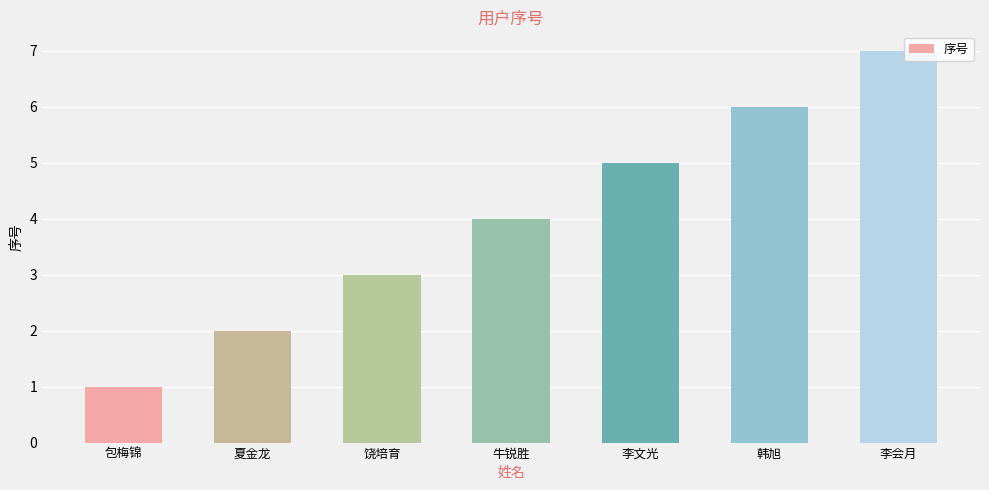

Does the chart contain any negative values?

No